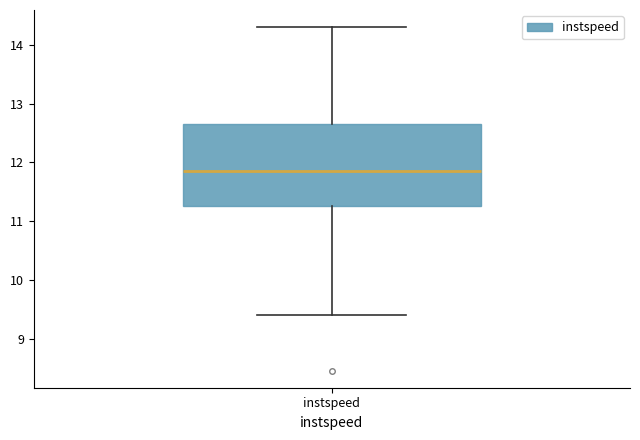

Where is the upper edge of the box for instspeed on the y-axis? The values are not printed on the chart, so give them approximately, as read against the axis.

12.7